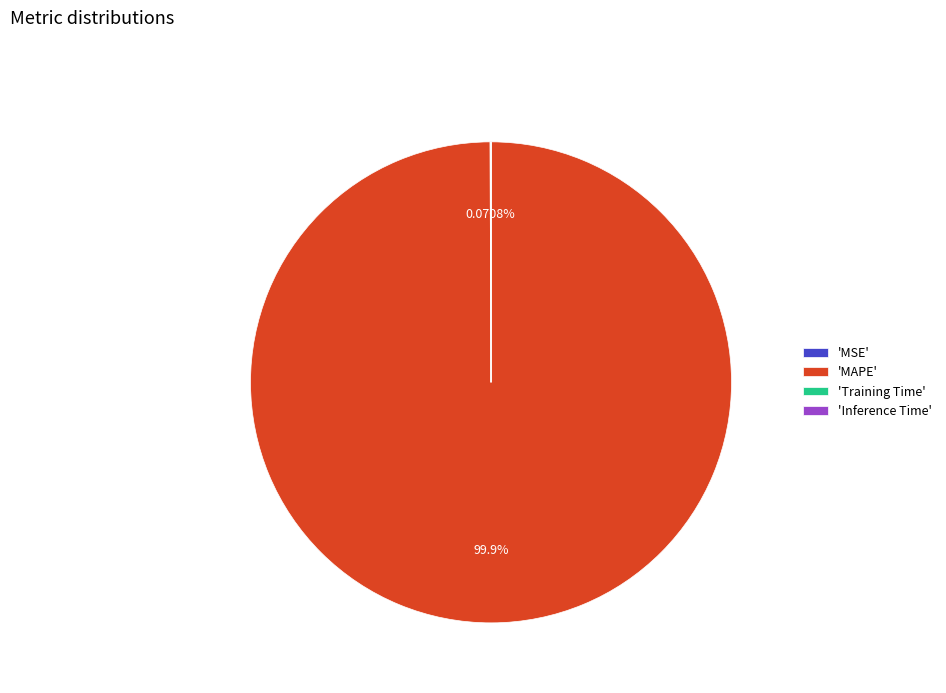

Is there any slice that represents more than half of the pie?

Yes